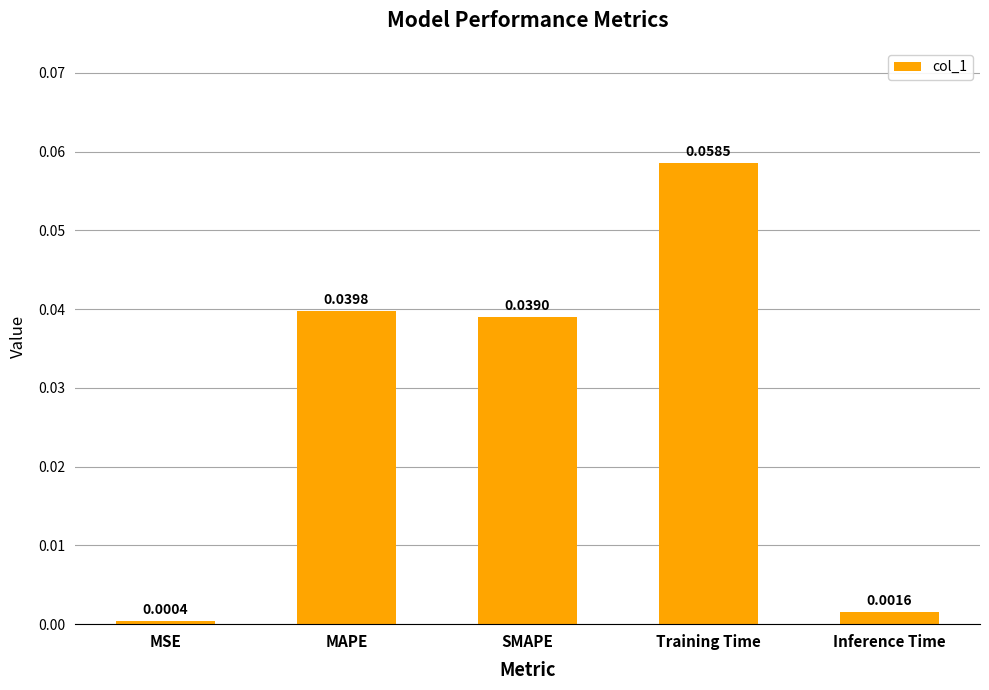

At which category does the chart reach its peak across all series?

Training Time